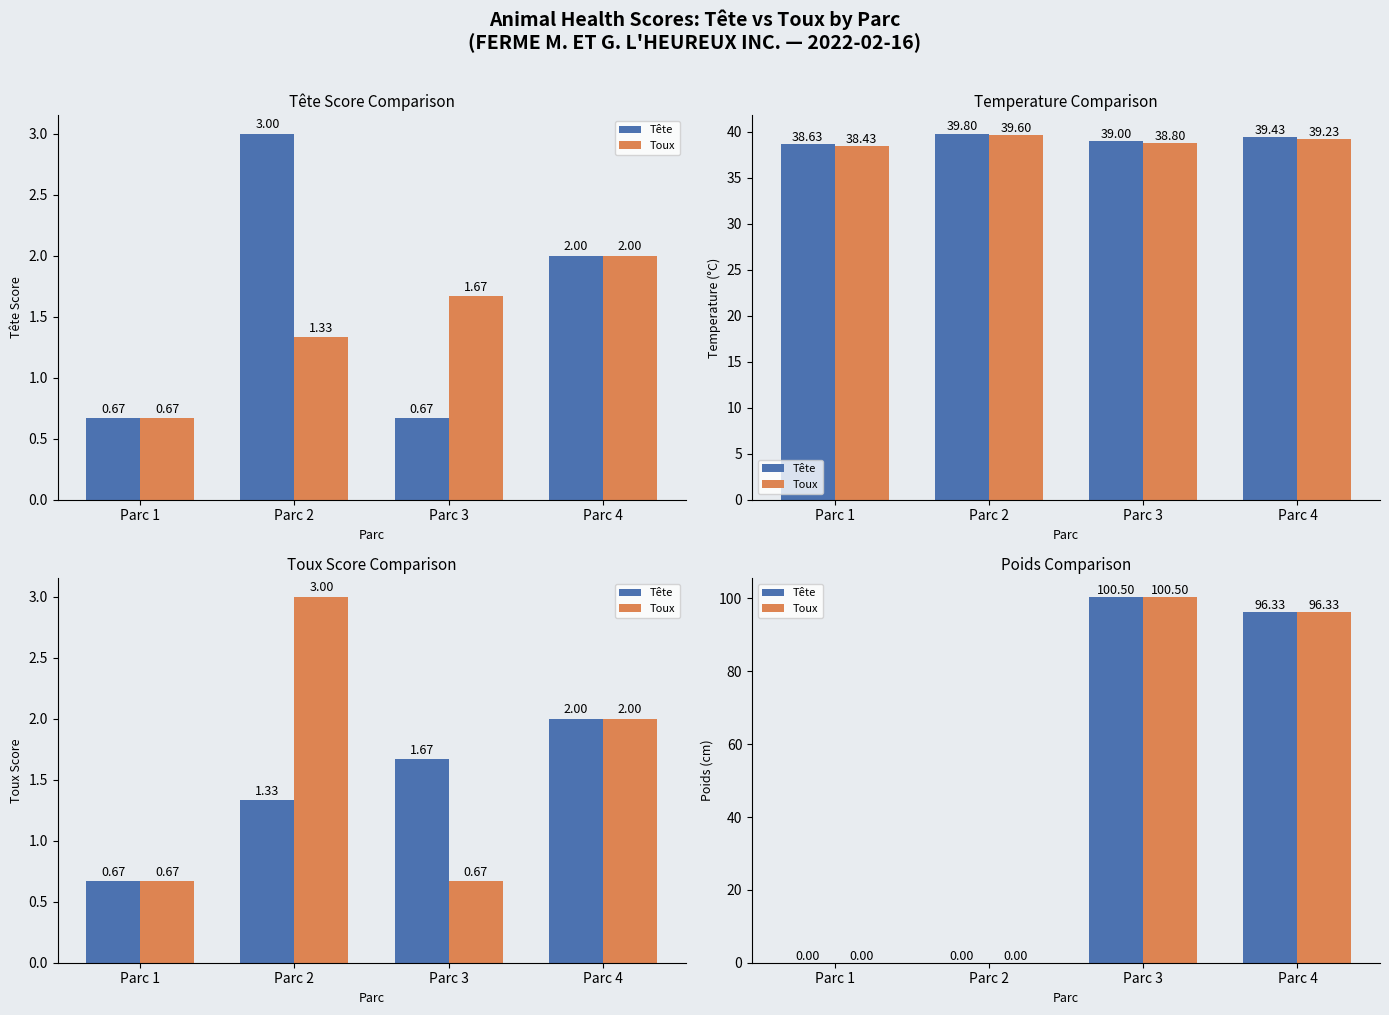

Reading right to left, what are all the values shown in this chart?

Tête: Parc 4=96.3	Parc 3=100.5	Parc 2=0.0	Parc 1=0.0
Toux: Parc 4=96.3	Parc 3=100.5	Parc 2=0.0	Parc 1=0.0